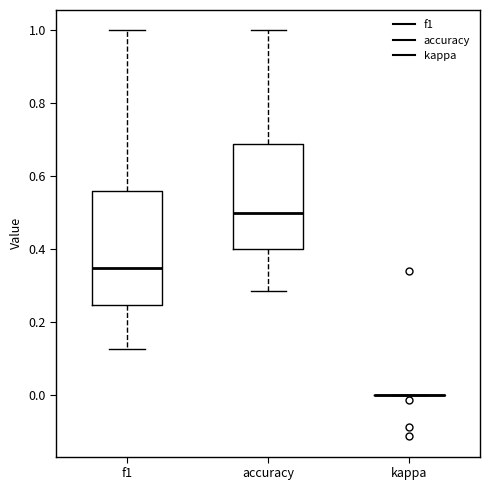

Where does the upper whisker of the box for f1 end on the y-axis? The values are not printed on the chart, so give them approximately, as read against the axis.

1.00